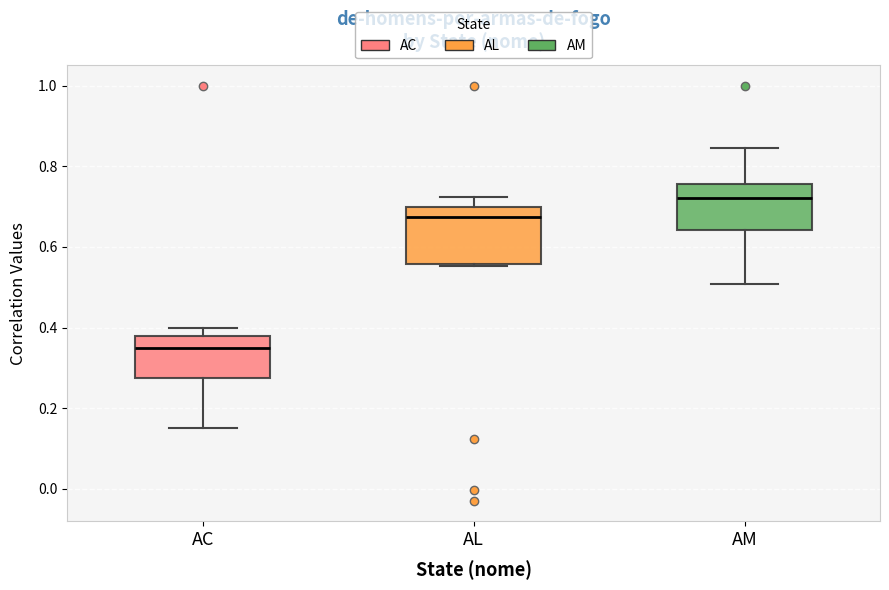

Where is the lower edge of the box for AL on the y-axis? The values are not printed on the chart, so give them approximately, as read against the axis.

0.56